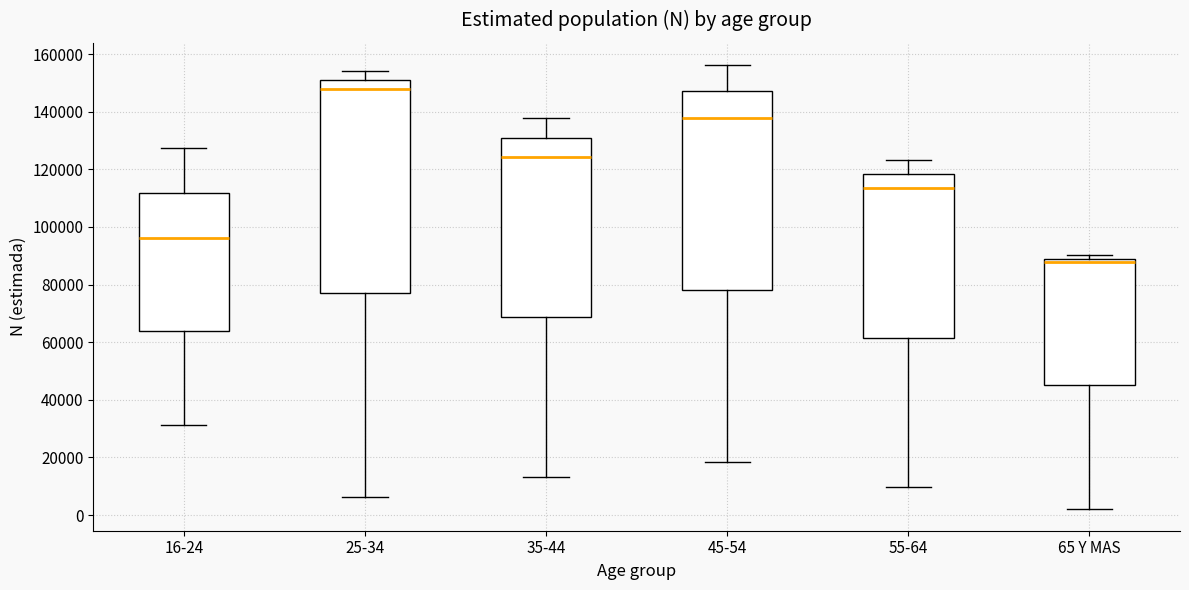

Reading left to right, transcribe this box plot: for each box, give where its median line is, the range the box spans, and where its two whiskers end, as read against the y-axis. The values are not printed on the chart, so give them approximately, as read against the axis.

16-24: median 96000, box 64000 to 112000, whiskers 32000 to 128000
25-34: median 148000, box 78000 to 152000, whiskers 6000 to 154000
35-44: median 124000, box 68000 to 132000, whiskers 14000 to 138000
45-54: median 138000, box 78000 to 148000, whiskers 18000 to 156000
55-64: median 114000, box 62000 to 118000, whiskers 10000 to 124000
65 Y MAS: median 88000, box 46000 to 90000, whiskers 2000 to 90000 (just above the box's upper edge)